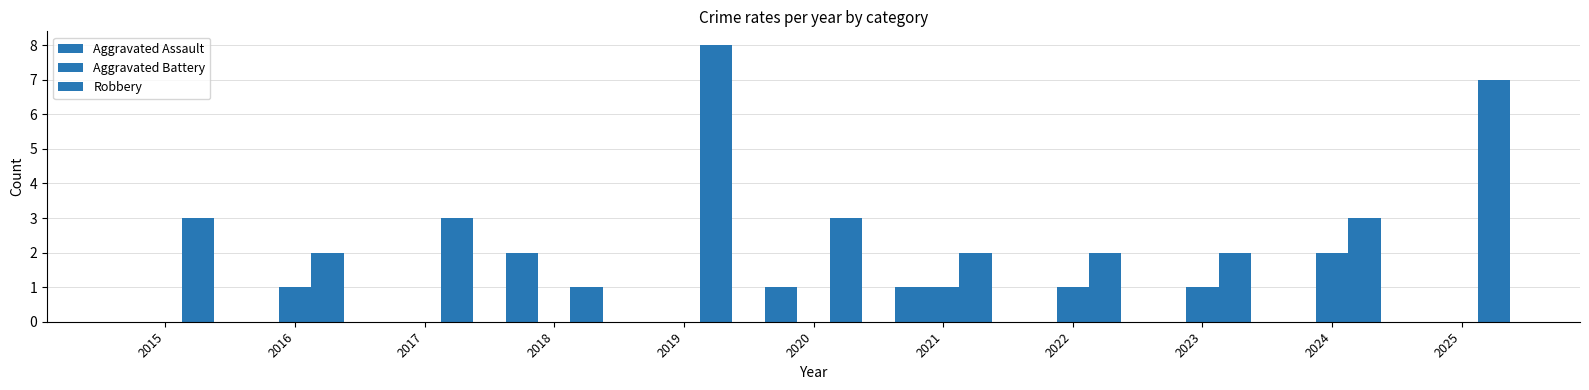

The value of Aggravated Assault at 2019 is 1. True or false?

False